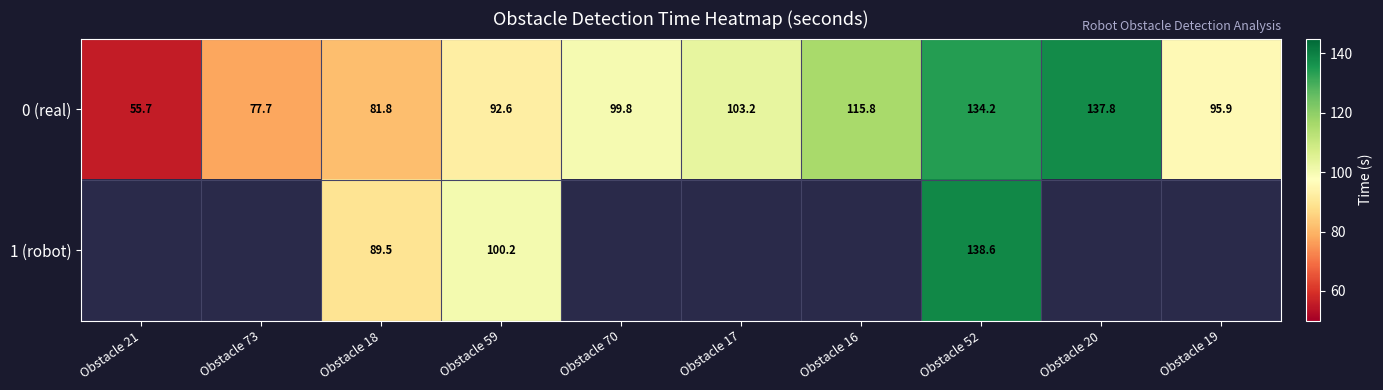

True or false: 1 (robot) has a value of 45.0 at Obstacle 18.

False